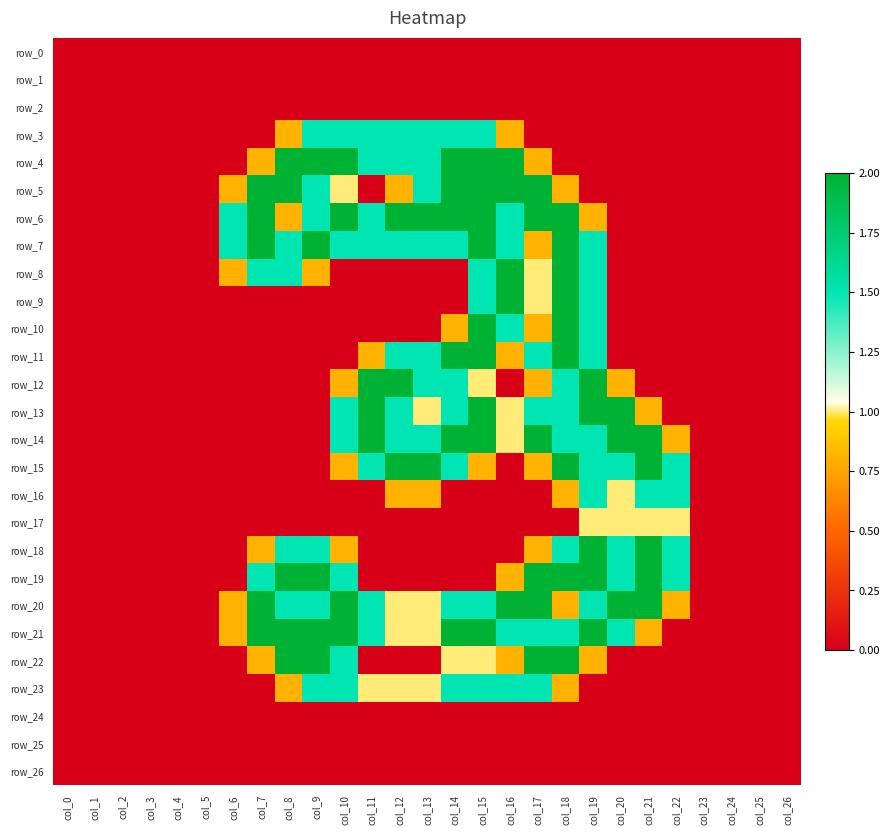

How many values in the row_6 series exceed 0?

14